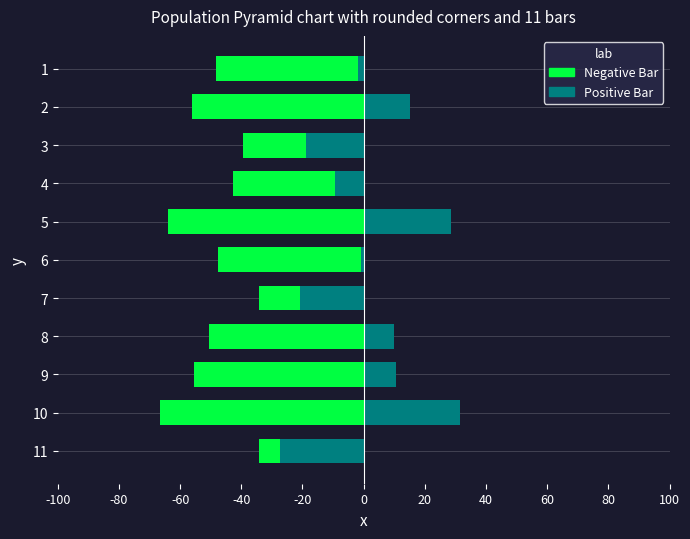

What is the difference between the maximum and minimum values in the Negative Bar series?

32.5